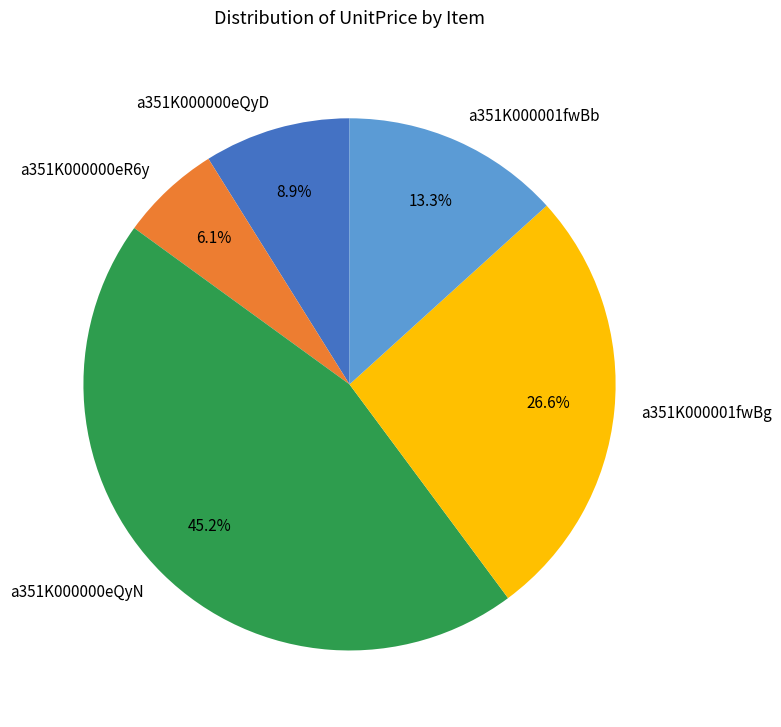

Which slice is the largest?

a351K000000eQyN